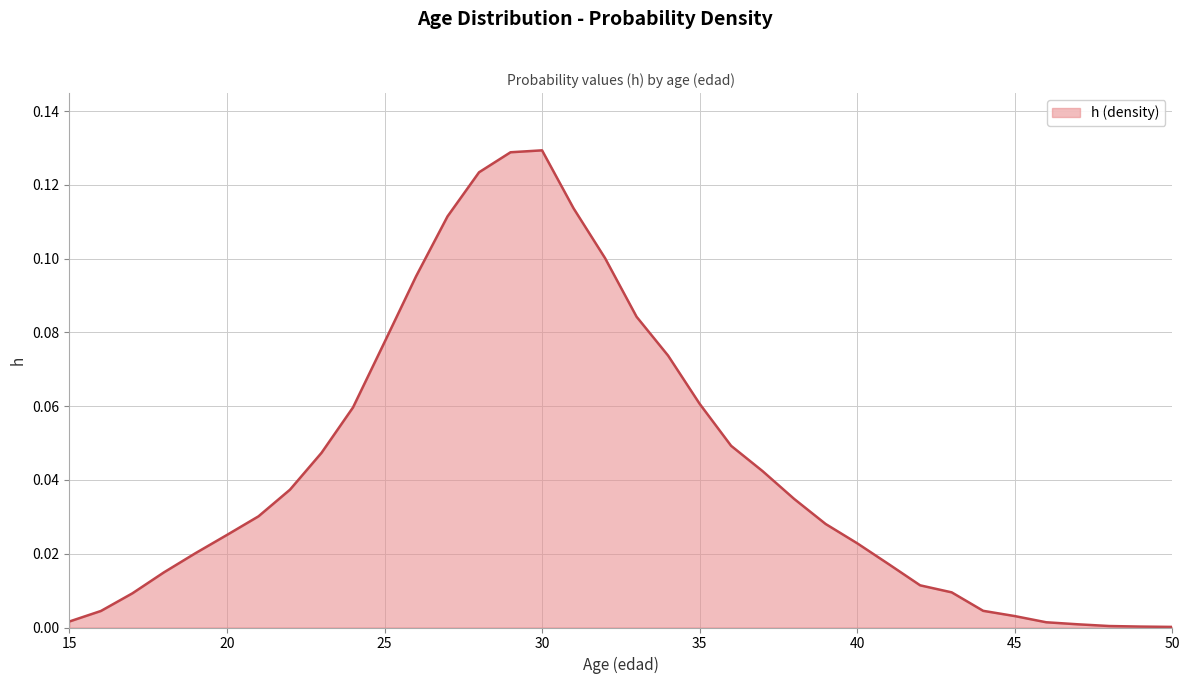

How many lines are shown in the chart?

1